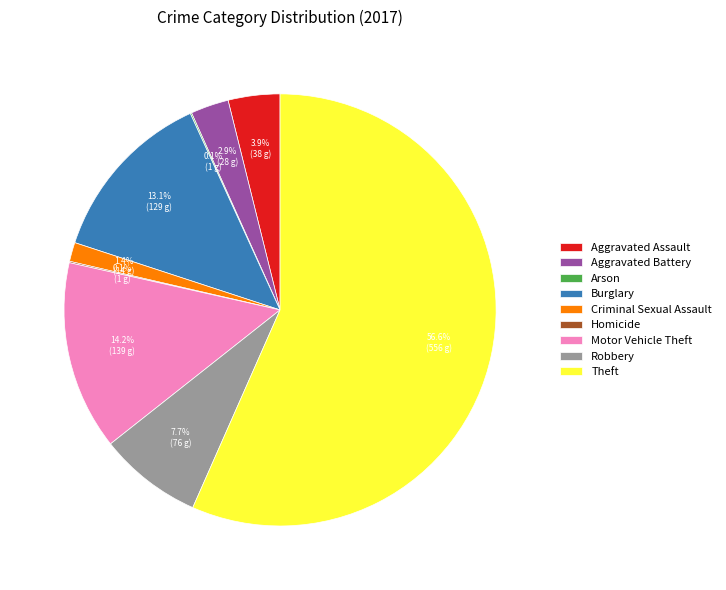

Between Theft and Criminal Sexual Assault, which is larger?

Theft